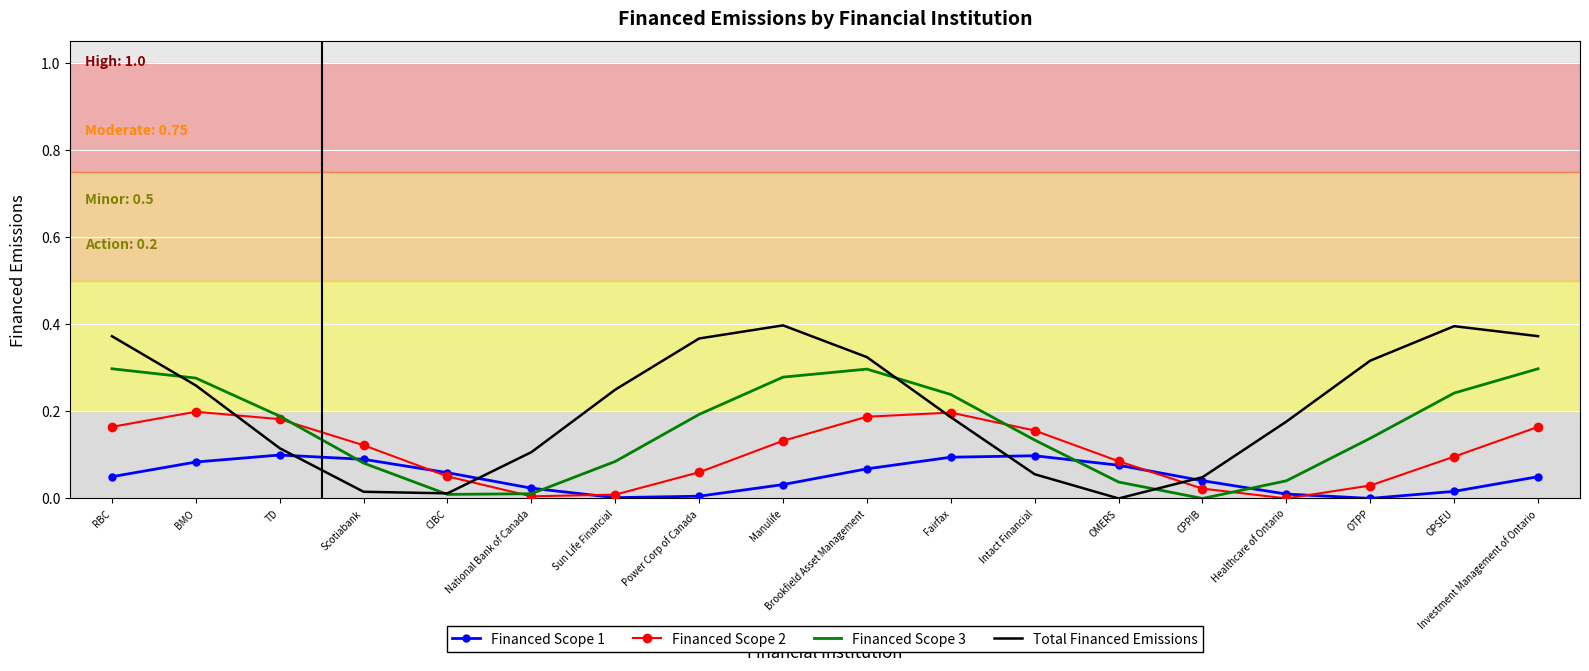

What is the sum of all Financed Scope 2 values?

1.9